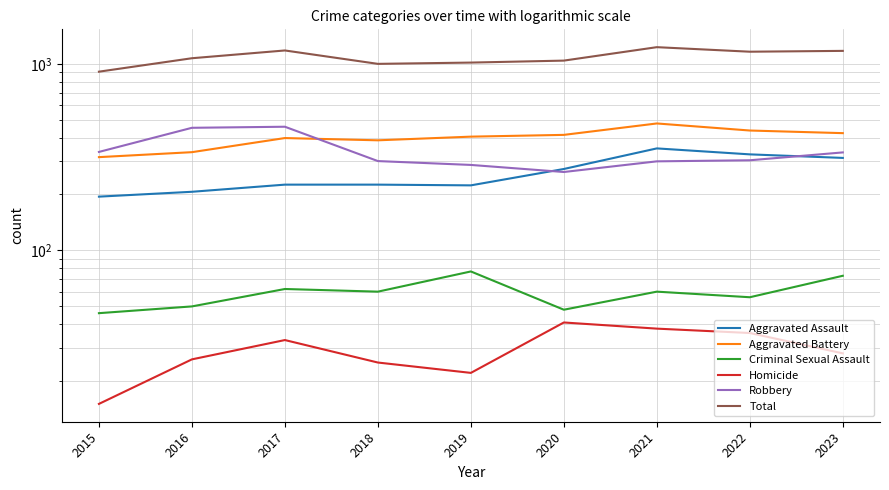

What is the difference between the maximum and minimum values in the Robbery series?

197